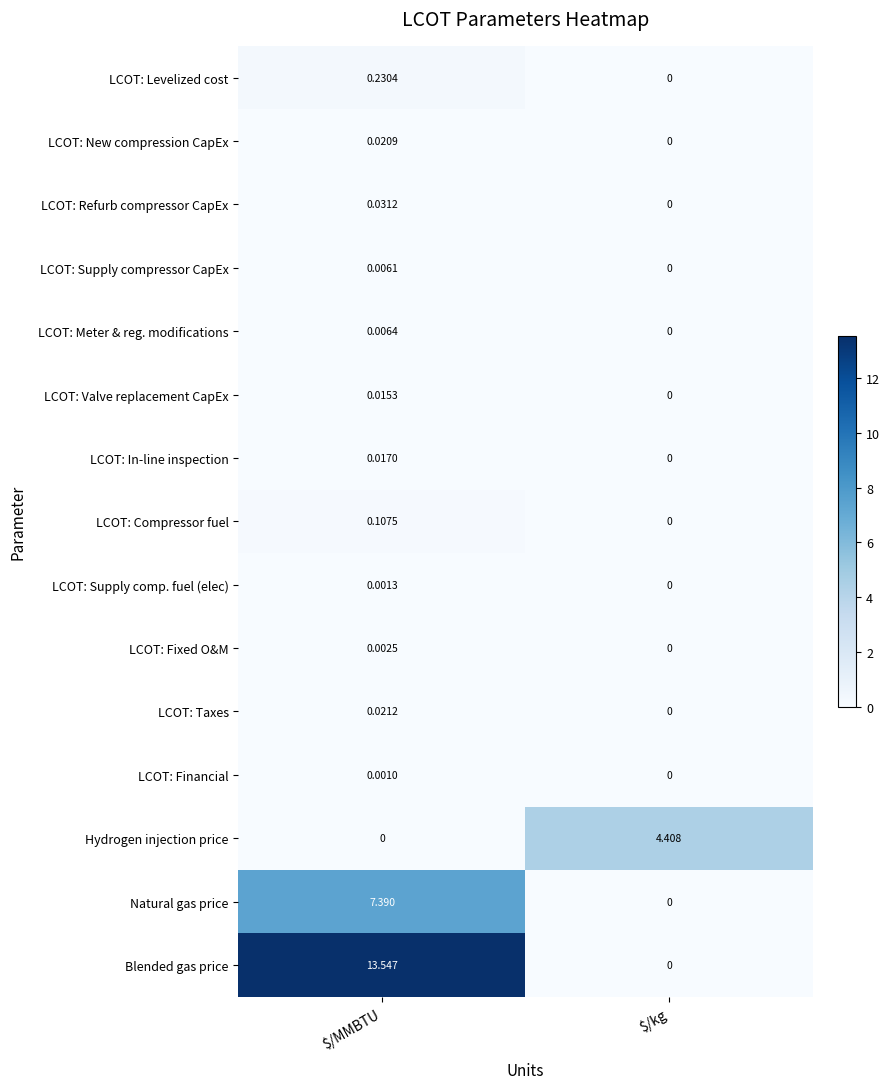

List the series in order of their peak value, highest first.

Blended gas price, Natural gas price, Hydrogen injection price, LCOT: Levelized cost, LCOT: Compressor fuel, LCOT: Refurb compressor CapEx, LCOT: Taxes, LCOT: New compression CapEx, LCOT: In-line inspection, LCOT: Valve replacement CapEx, LCOT: Meter & reg. modifications, LCOT: Supply compressor CapEx, LCOT: Fixed O&M, LCOT: Supply comp. fuel (elec), LCOT: Financial